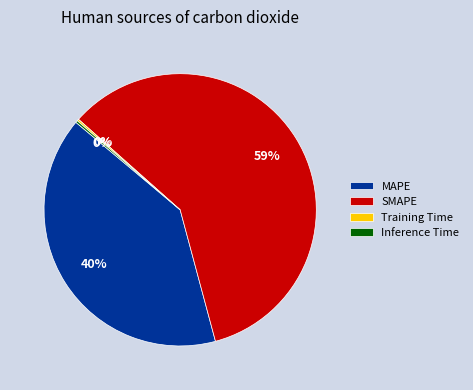

Which category has the biggest portion of the pie?

SMAPE